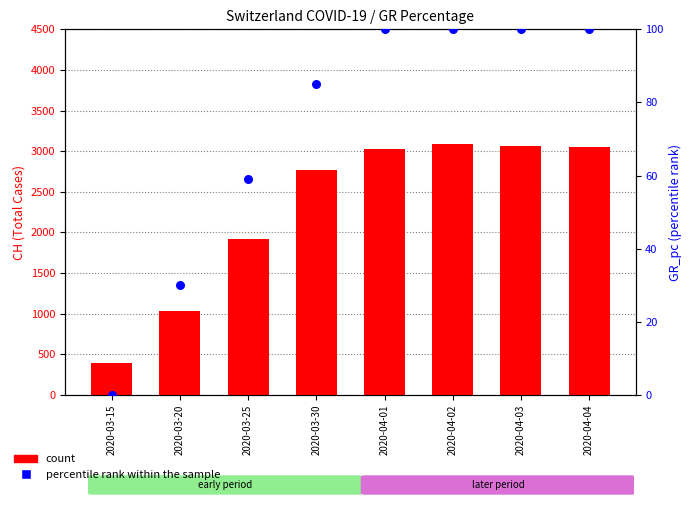

Which series has the largest Y range (max minus min)?

count